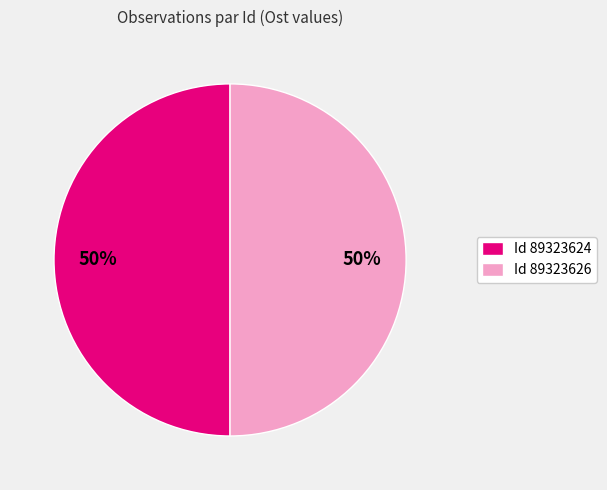

Count the number of slices in the pie.

2